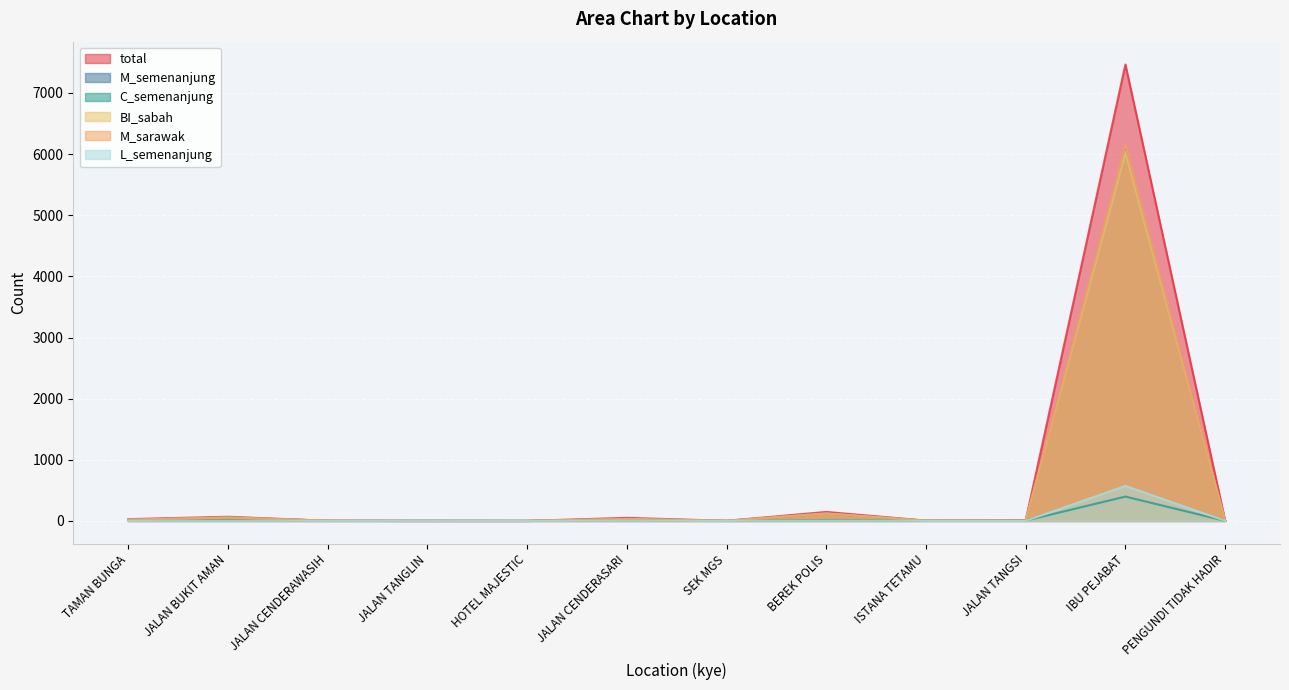

What is the value of the M_sarawak point at the 11th from the left?

6140